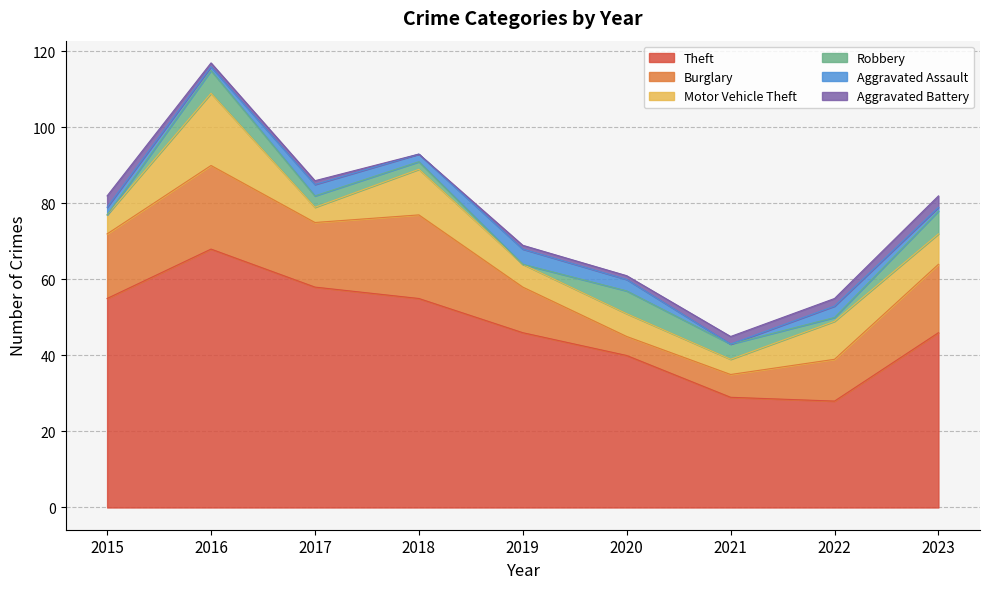

How many distinct data groups are displayed?

6